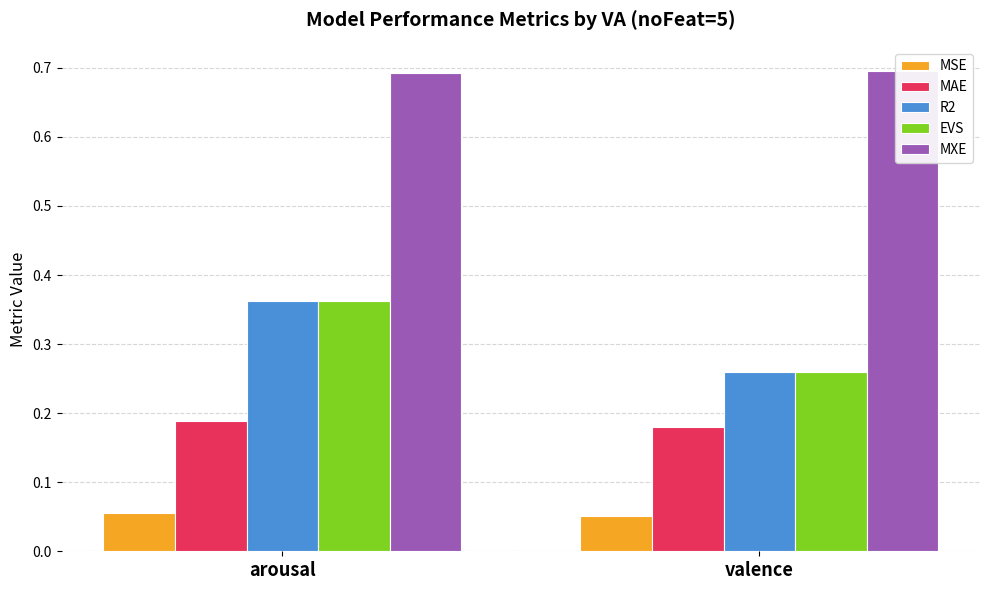

Rank the series by their maximum value, from highest to lowest.

MXE, EVS, R2, MAE, MSE